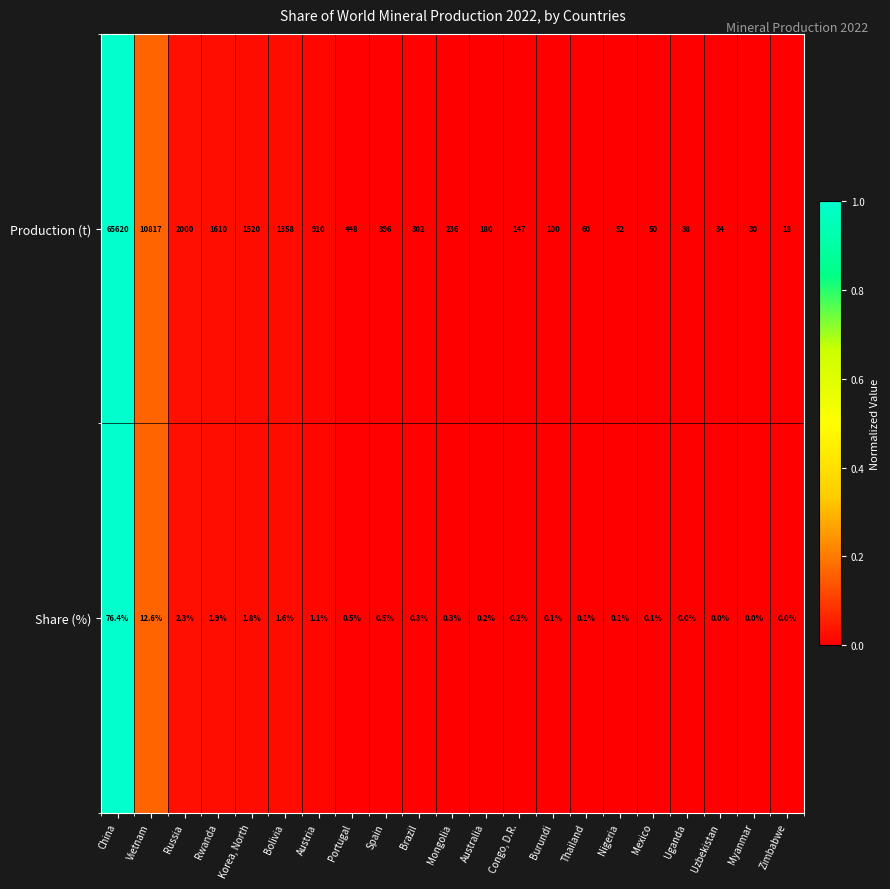

Rank the series by their maximum value, from highest to lowest.

Production (t), Share (%)